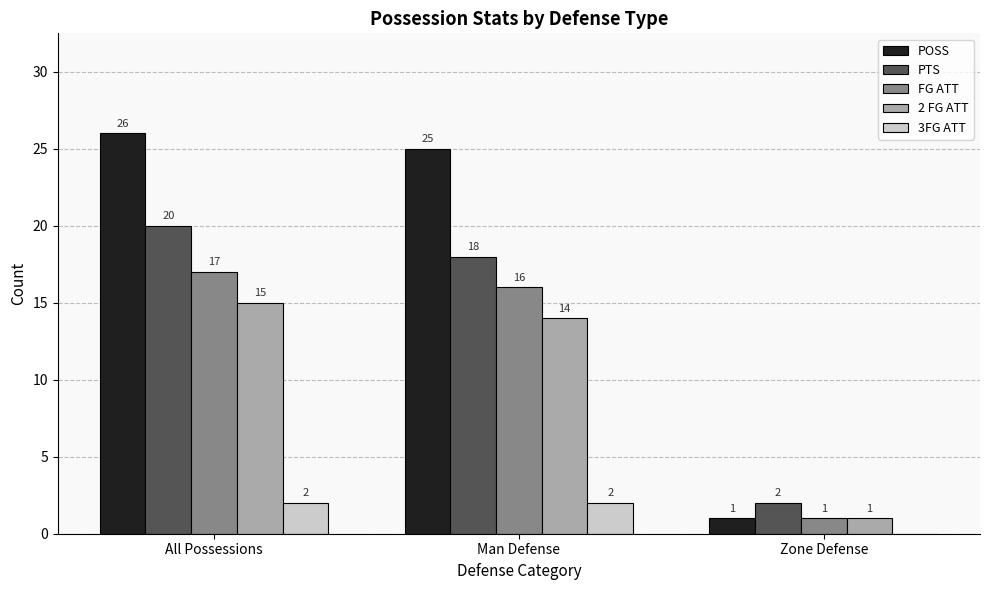

What is the sum of all FG ATT values?

34